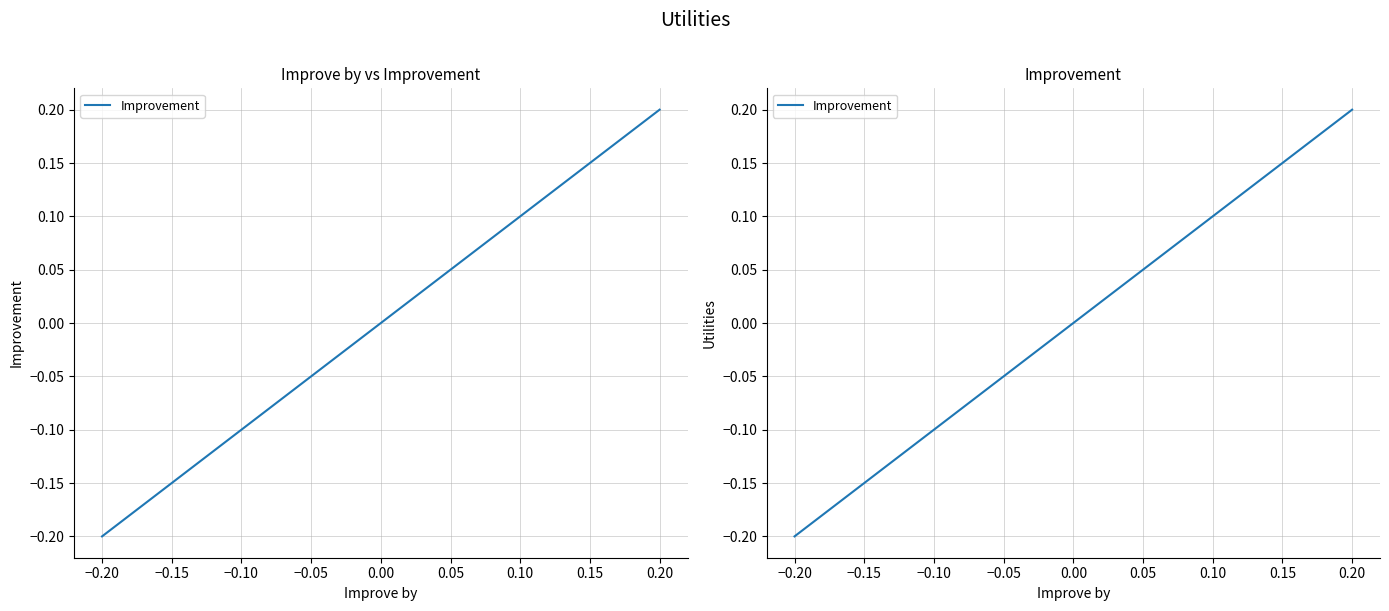

How many lines are shown in the chart?

1